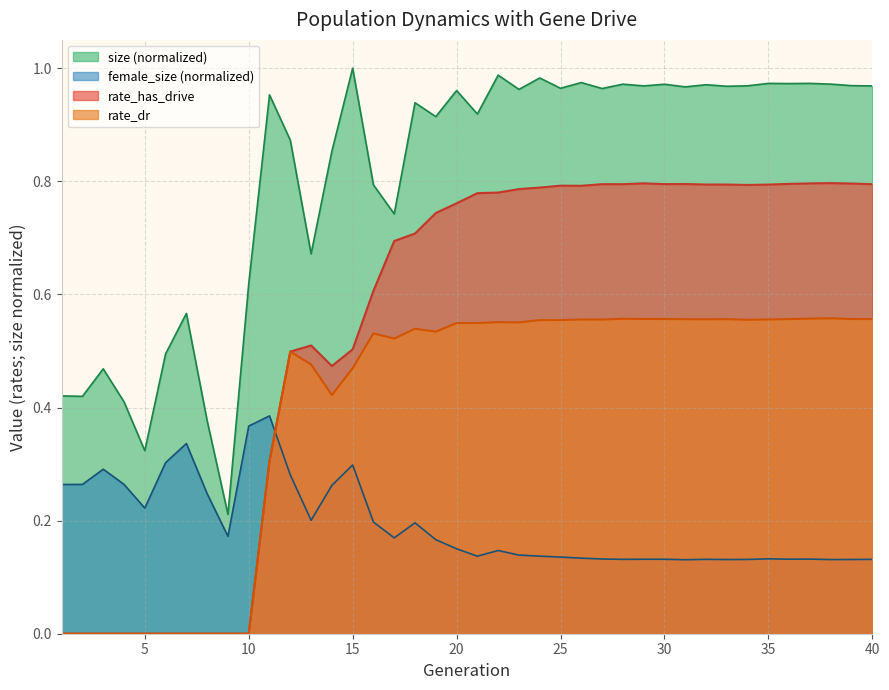

True or false: rate_has_drive and rate_dr cross at least once.

False